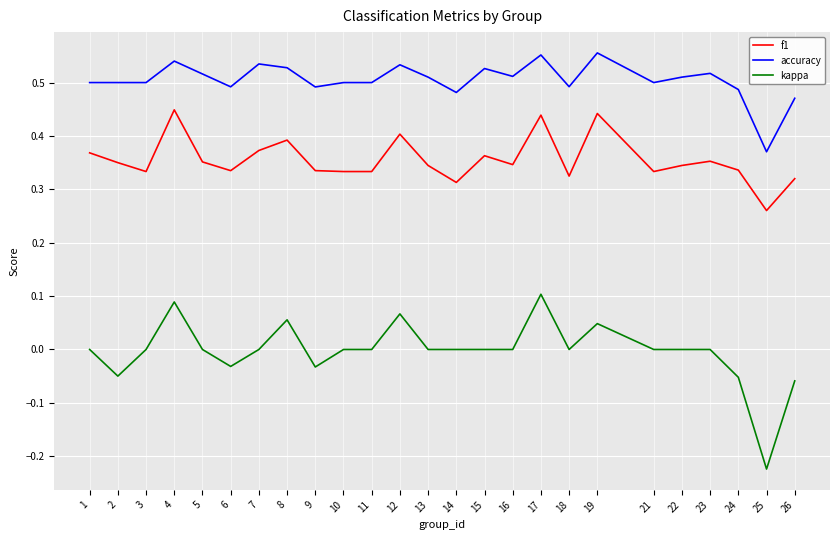

True or false: kappa has a value of 0.0 at 22.

True